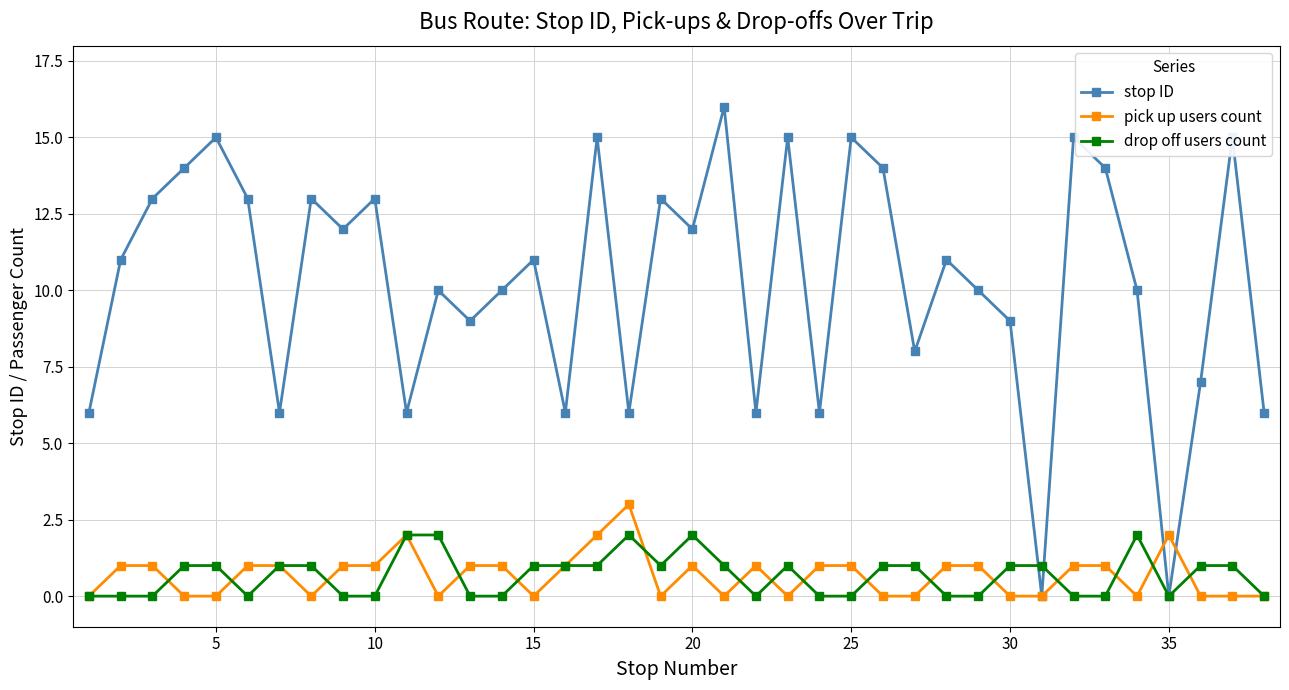

Which series has the widest spread of values?

stop ID